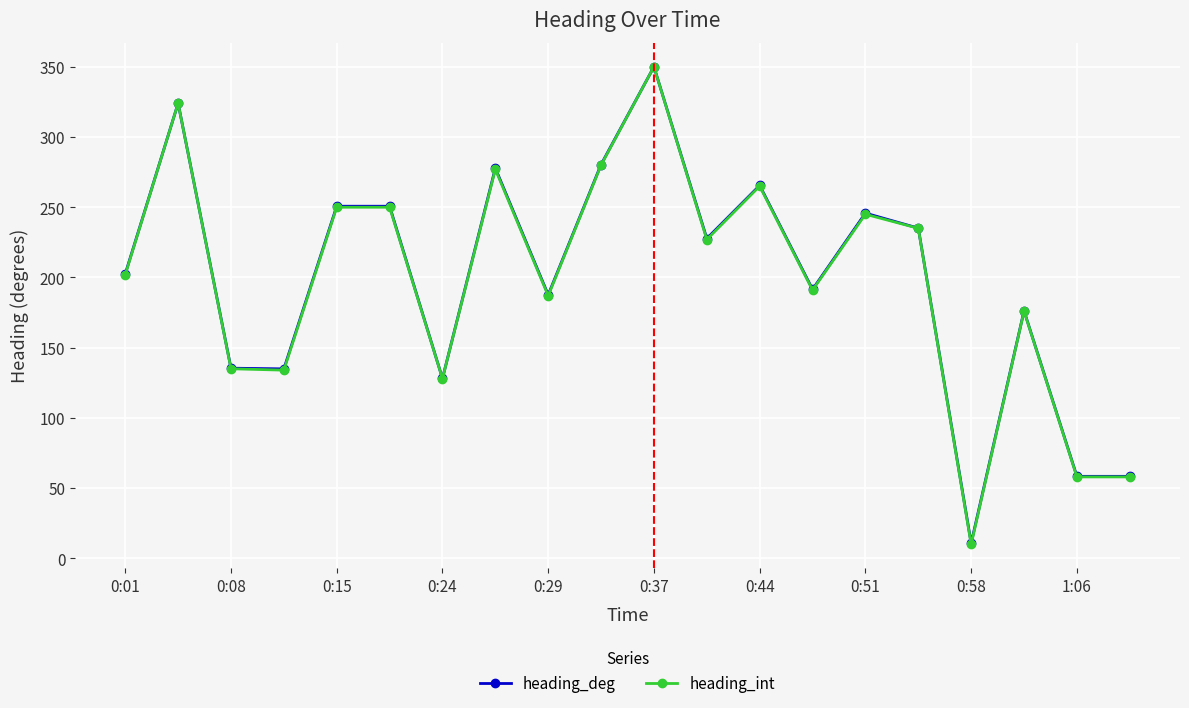

Which series has the widest spread of values?

heading_int